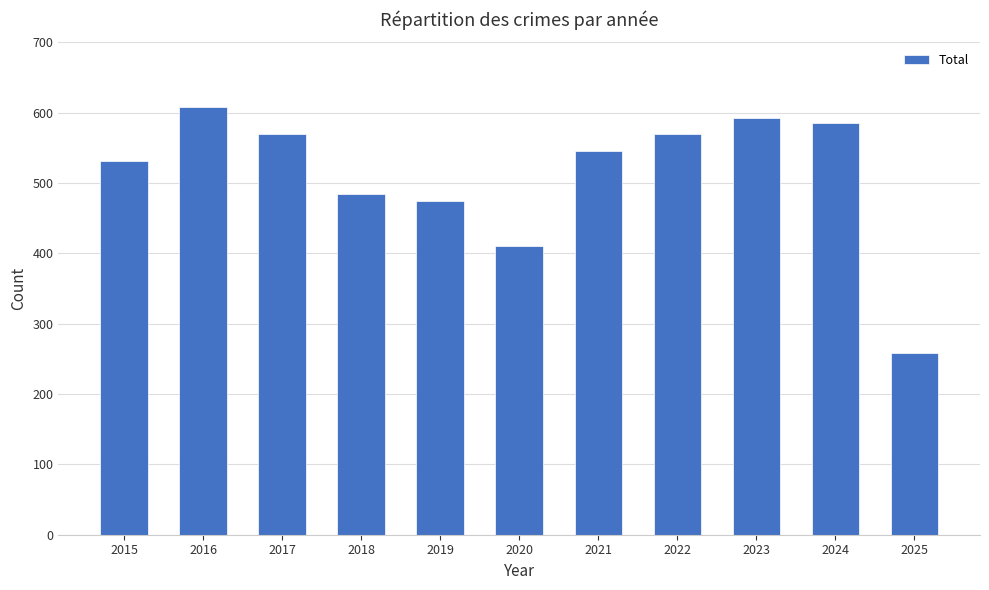

What is the sum of all values?

5628